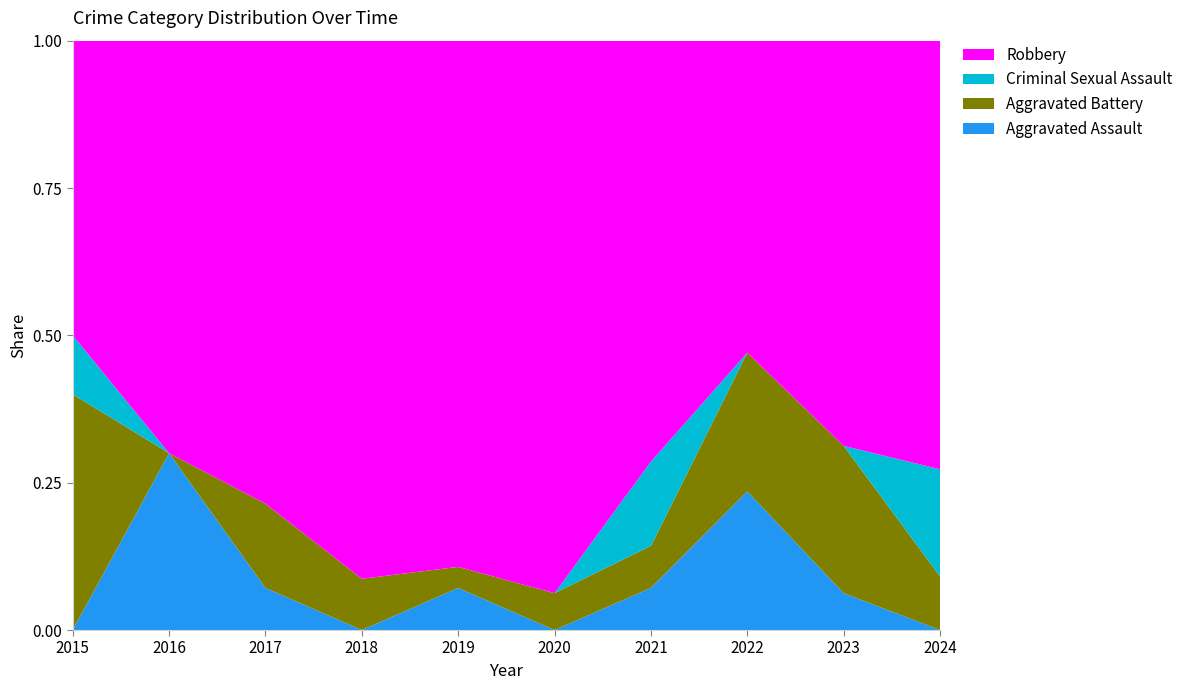

Reading left to right, transcribe all the data shown in this chart.

Aggravated Assault: 0	3	1	0	2	0	1	4	1	0
Aggravated Battery: 4	0	2	2	1	1	1	4	4	1
Criminal Sexual Assault: 1	0	0	0	0	0	2	0	0	2
Robbery: 5	7	11	21	25	15	10	9	11	8